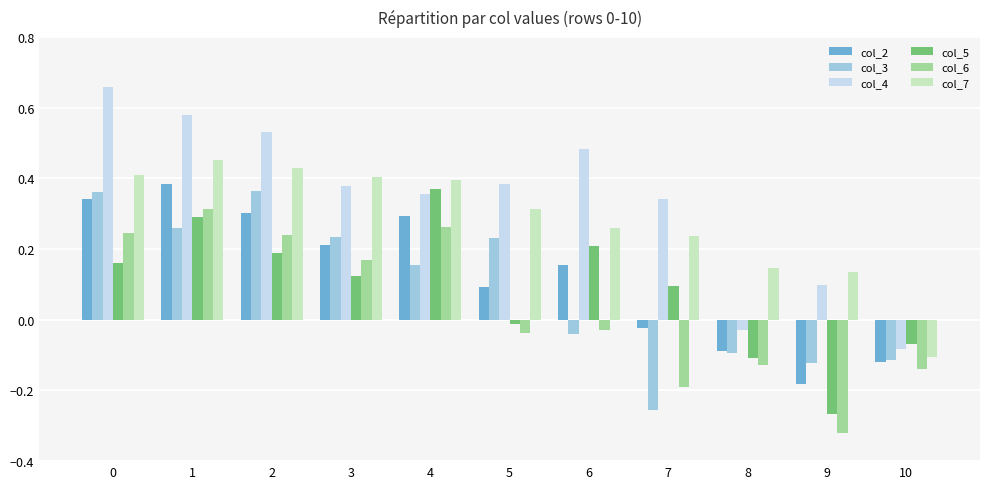

Rank the series at 2 from lowest to highest value.

col_5, col_6, col_2, col_3, col_7, col_4